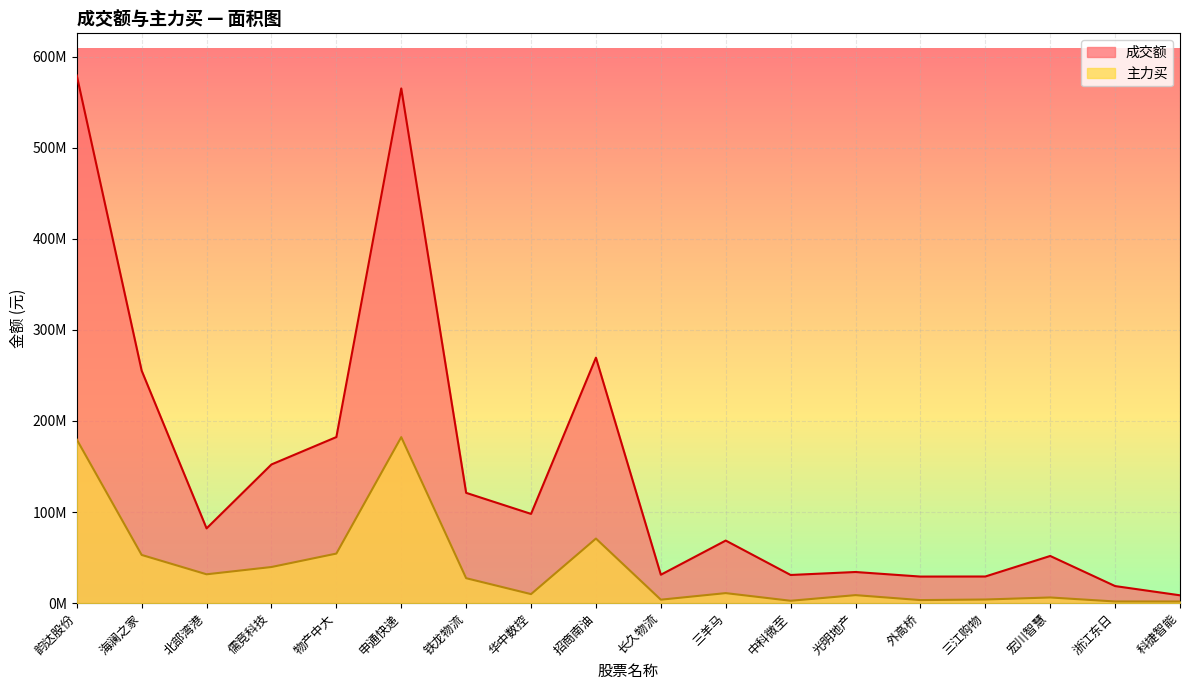

Which series changed the most between 长久物流 and 外高桥?

成交额